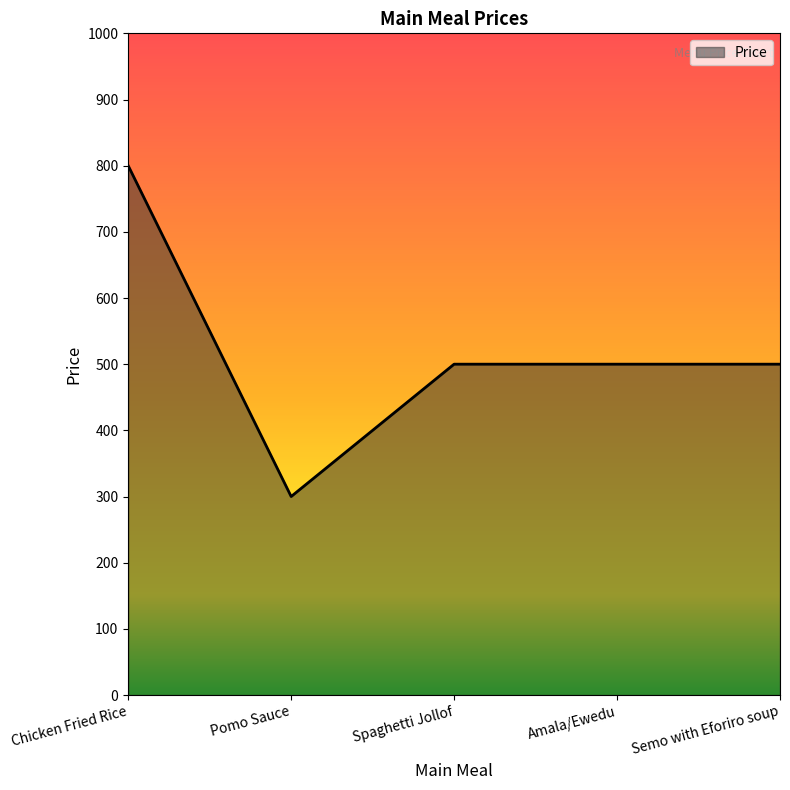

What is the ratio of the value at Spaghetti Jollof to the value at Amala/Ewedu?

1.0